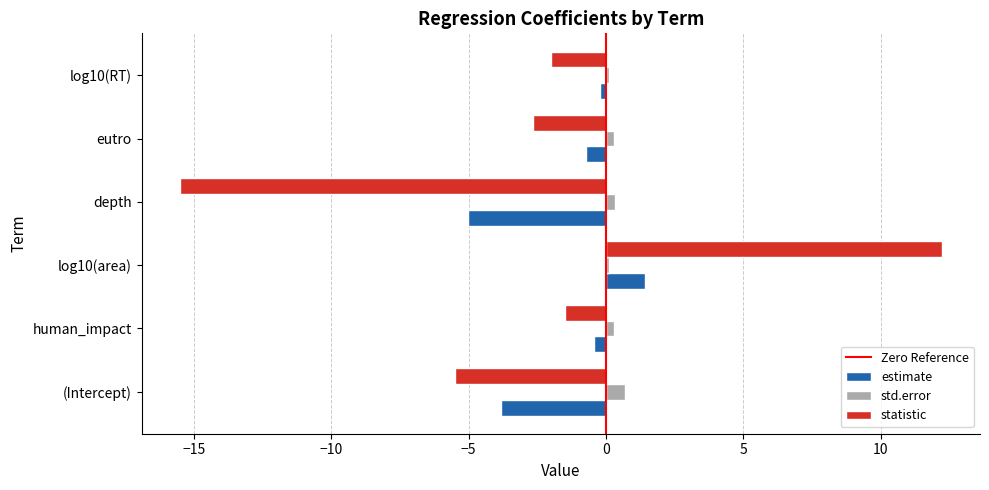

Which label corresponds to the largest value in the chart?

log10(area)